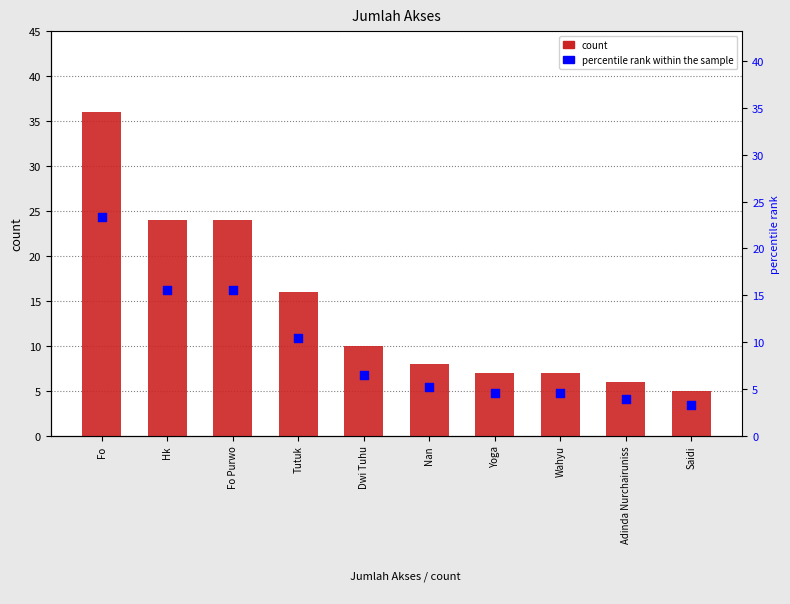

Which series has the largest total across all categories?

count